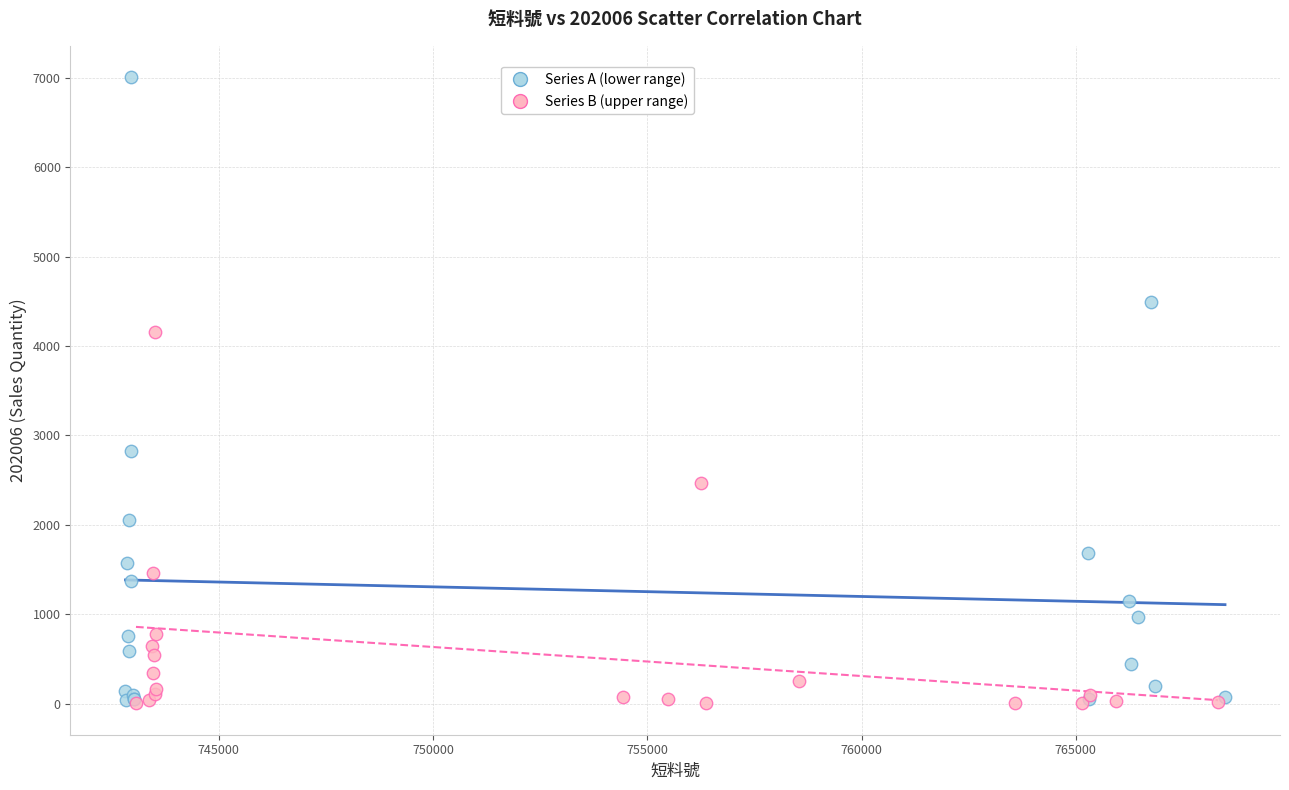

Which series contains the highest Y value?

Series A (lower range)